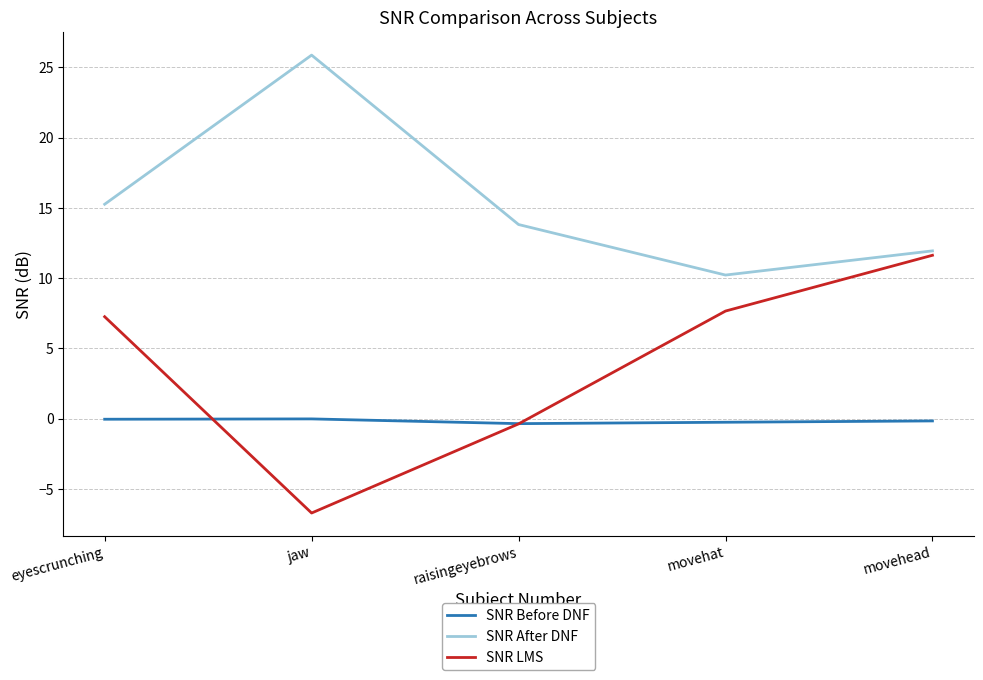

Which series has the largest total across all categories?

SNR After DNF